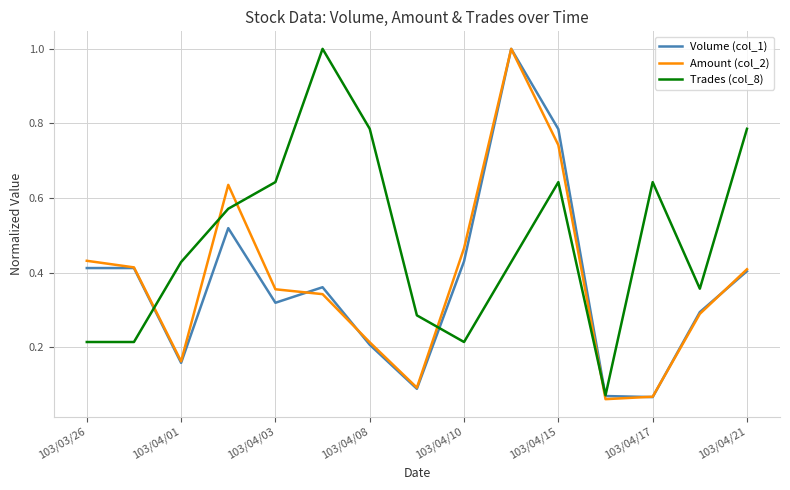

What is the difference between the maximum and minimum values in the Amount (col_2) series?

0.9